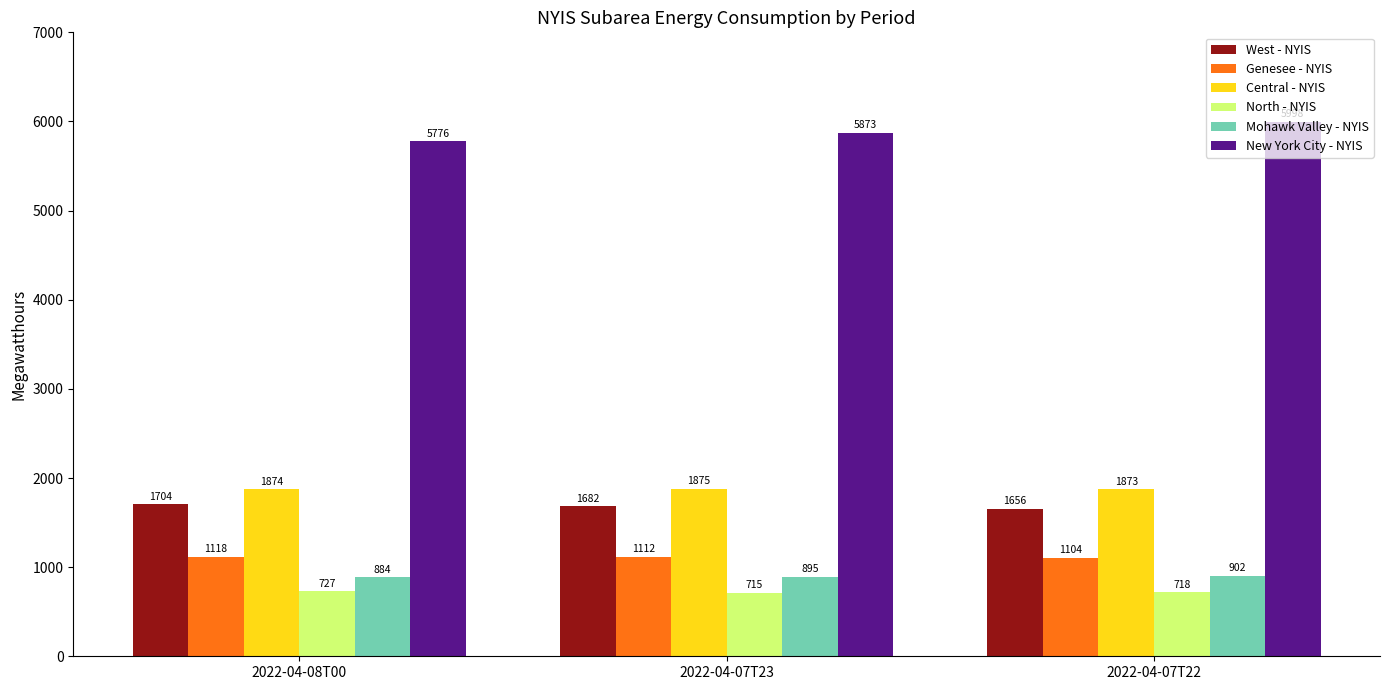

At 2022-04-08T00, list the series in order from largest to smallest.

New York City - NYIS, Central - NYIS, West - NYIS, Genesee - NYIS, Mohawk Valley - NYIS, North - NYIS